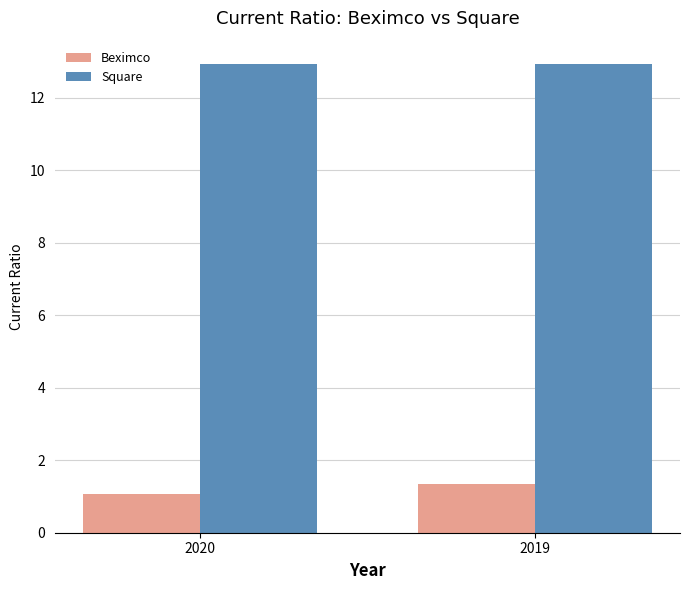

What is the spread (max minus min) of values at 2020?

11.9